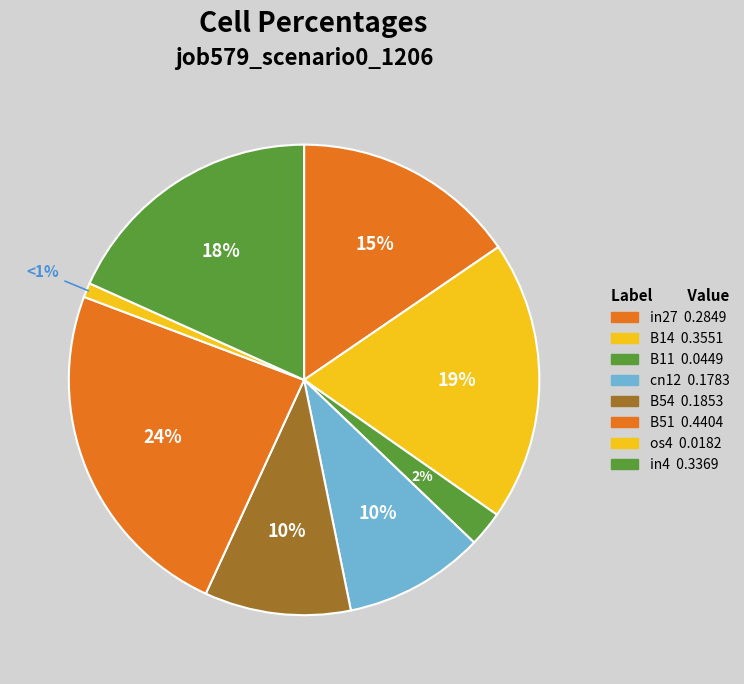

What percentage is the in27 slice, to the nearest percent?

15%